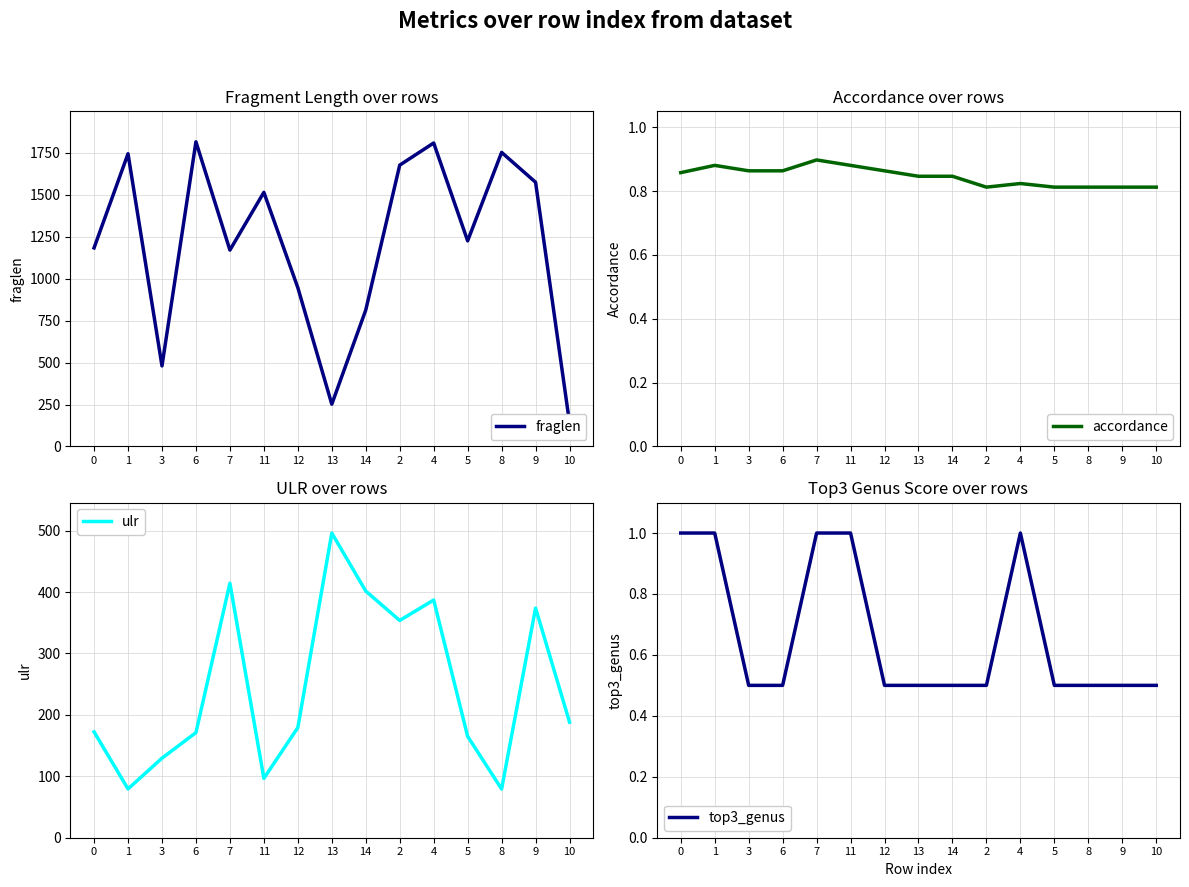

True or false: top3_genus and ulr intersect in this chart.

False